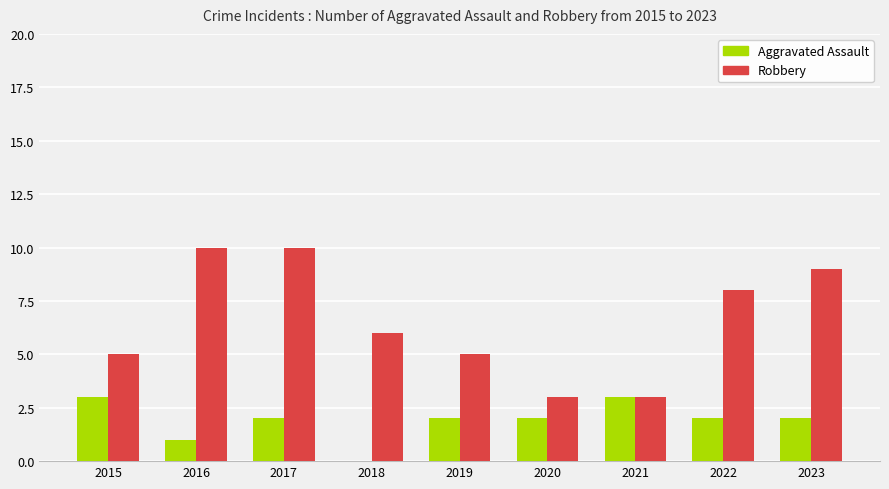

Between 2018 and 2023, which series saw the biggest shift?

Robbery